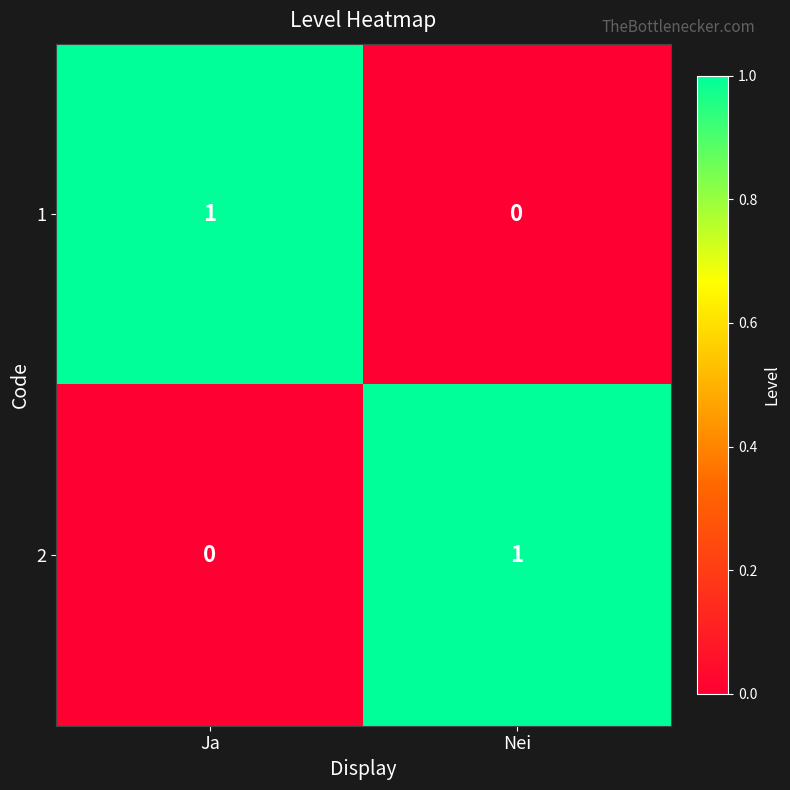

The 2 series shows -1 at Ja. True or false?

False